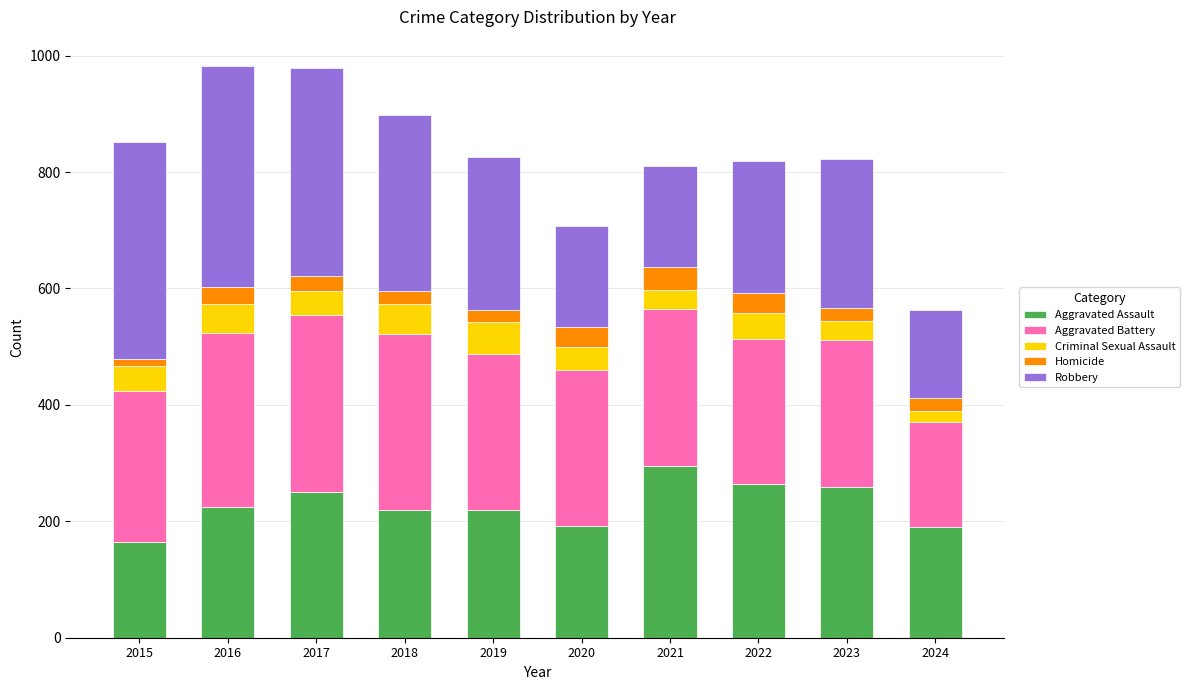

At which label does Aggravated Assault reach its peak?

2021